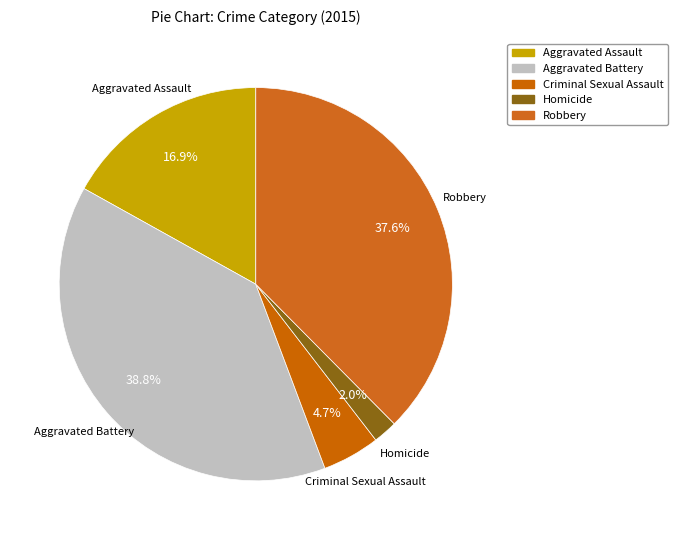

How much of the chart is everything except Aggravated Battery?

61.2%